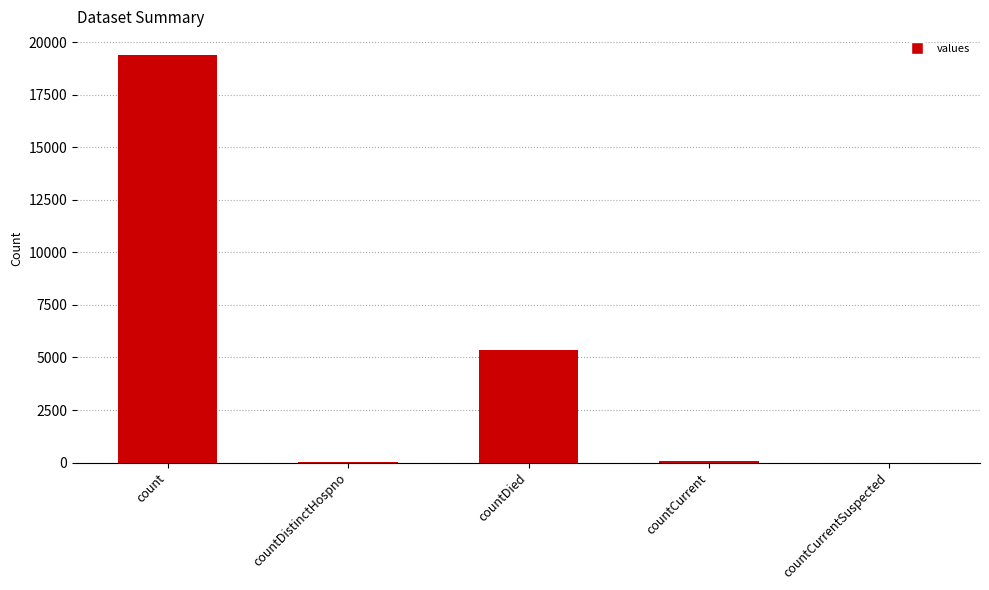

What value does the data have at countCurrent, to the nearest 100?

100